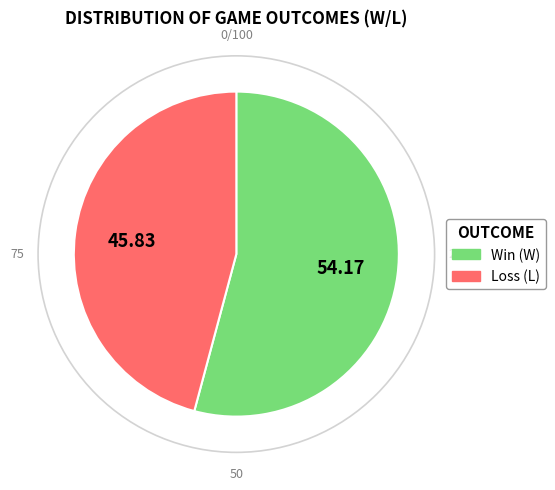

Count the number of slices in the pie.

2